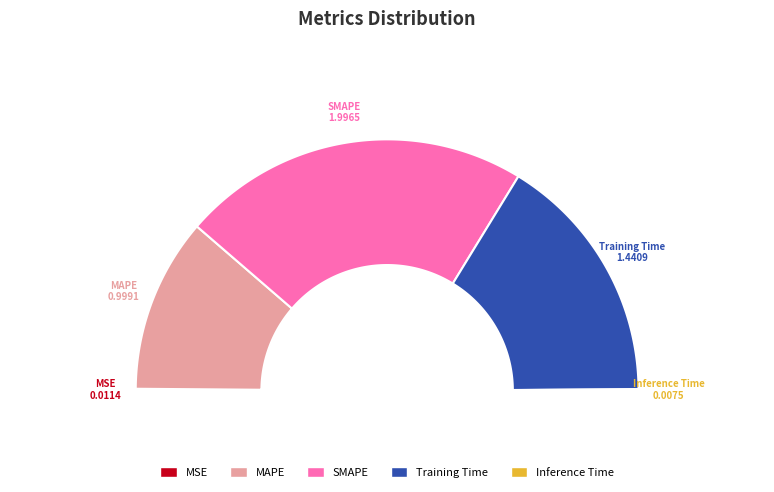

Which category has the smallest portion of the pie?

Inference Time